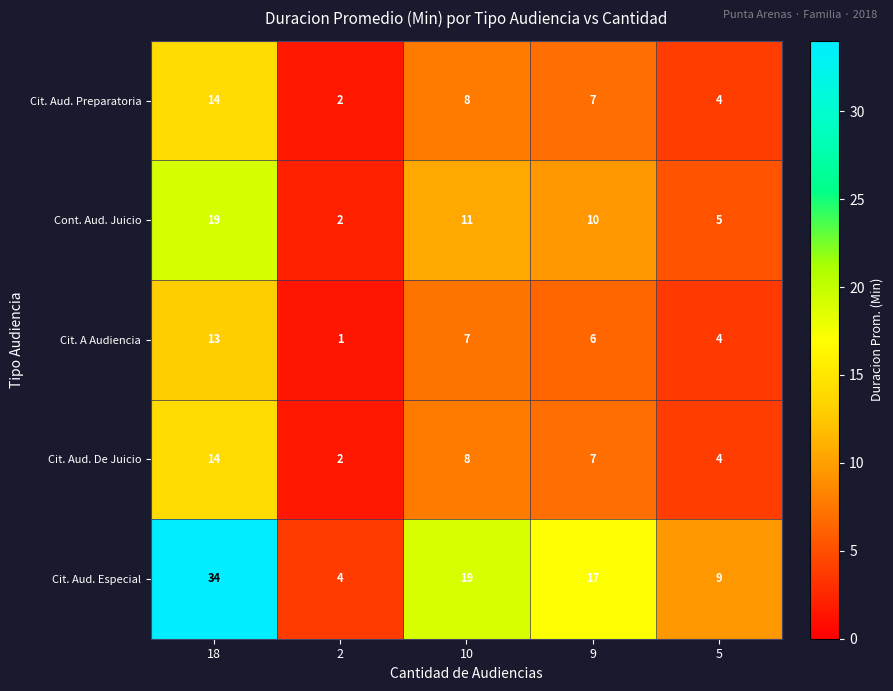

Which category has the highest value across all series?

18